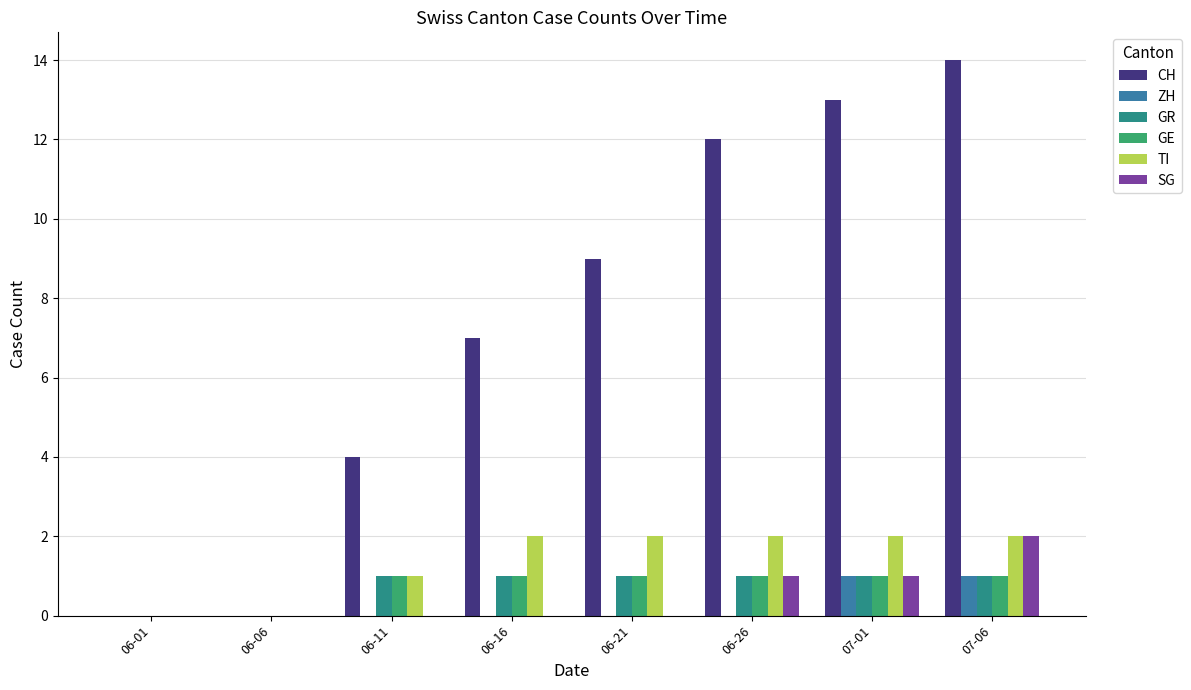

What is the difference between the maximum and minimum values in the CH series?

14